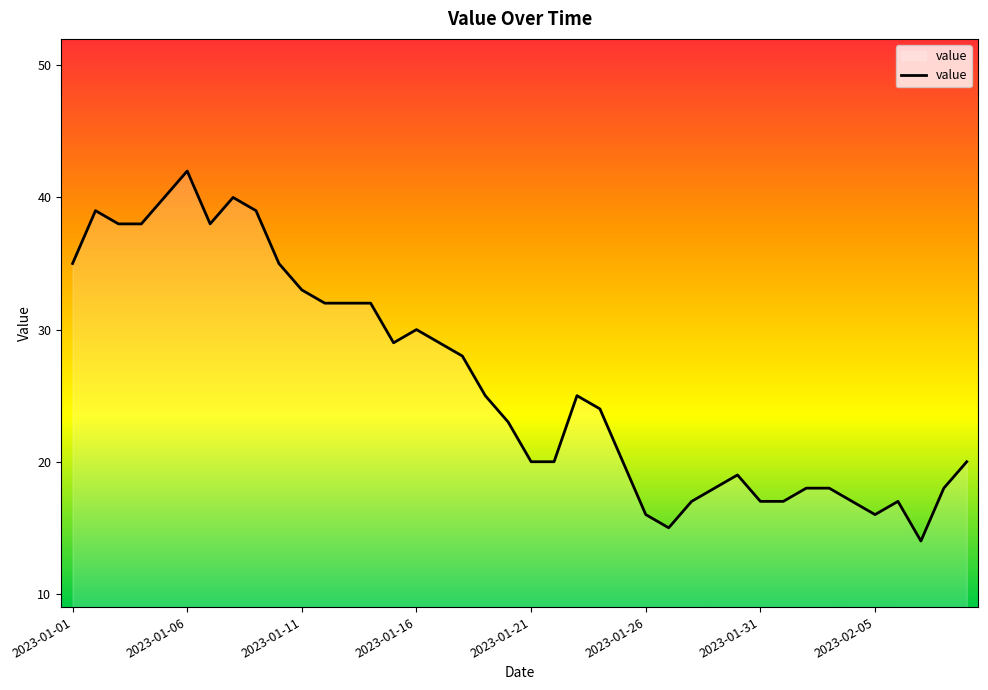

What is the difference between the maximum and minimum values?

28